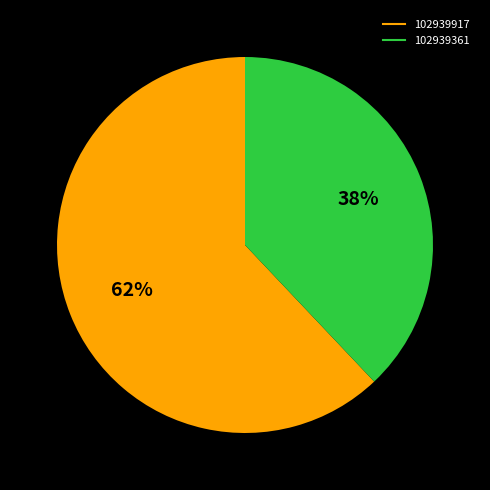

Which has a higher value, 102939361 or 102939917?

102939917